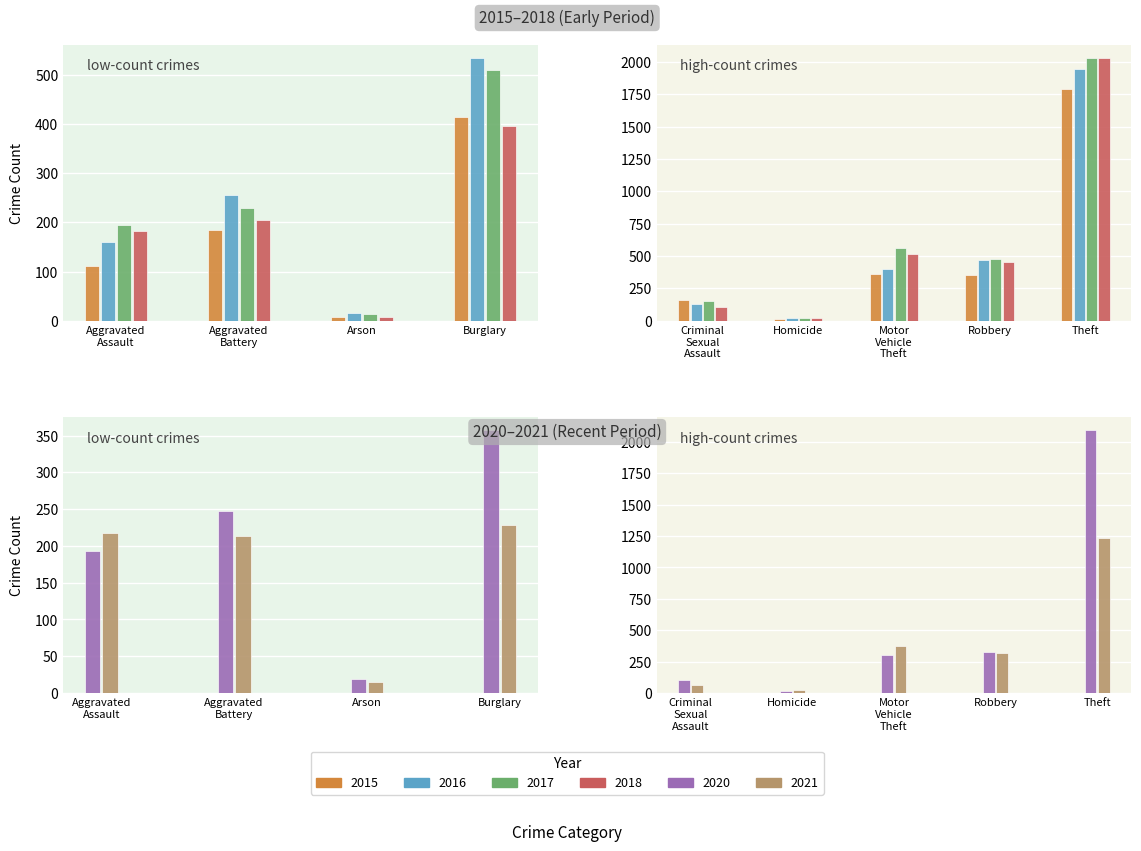

At Criminal Sexual Assault, list the series in order from largest to smallest.

2015, 2017, 2016, 2018, 2020, 2021